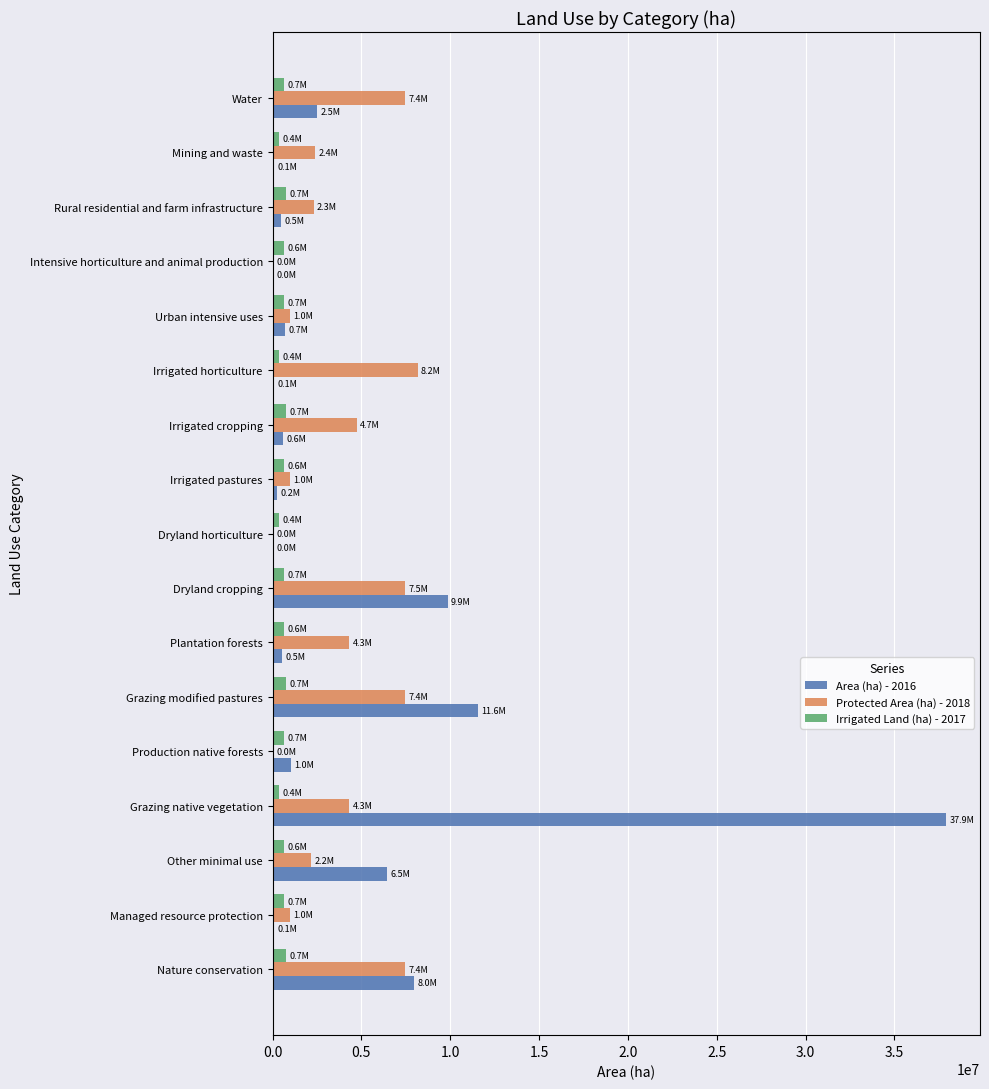

What is the greatest value displayed?

37921500